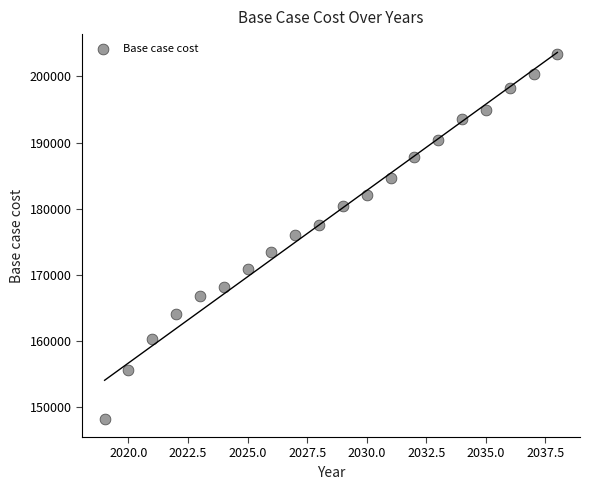

What is the range of Y values (max minus min)?

55212.7